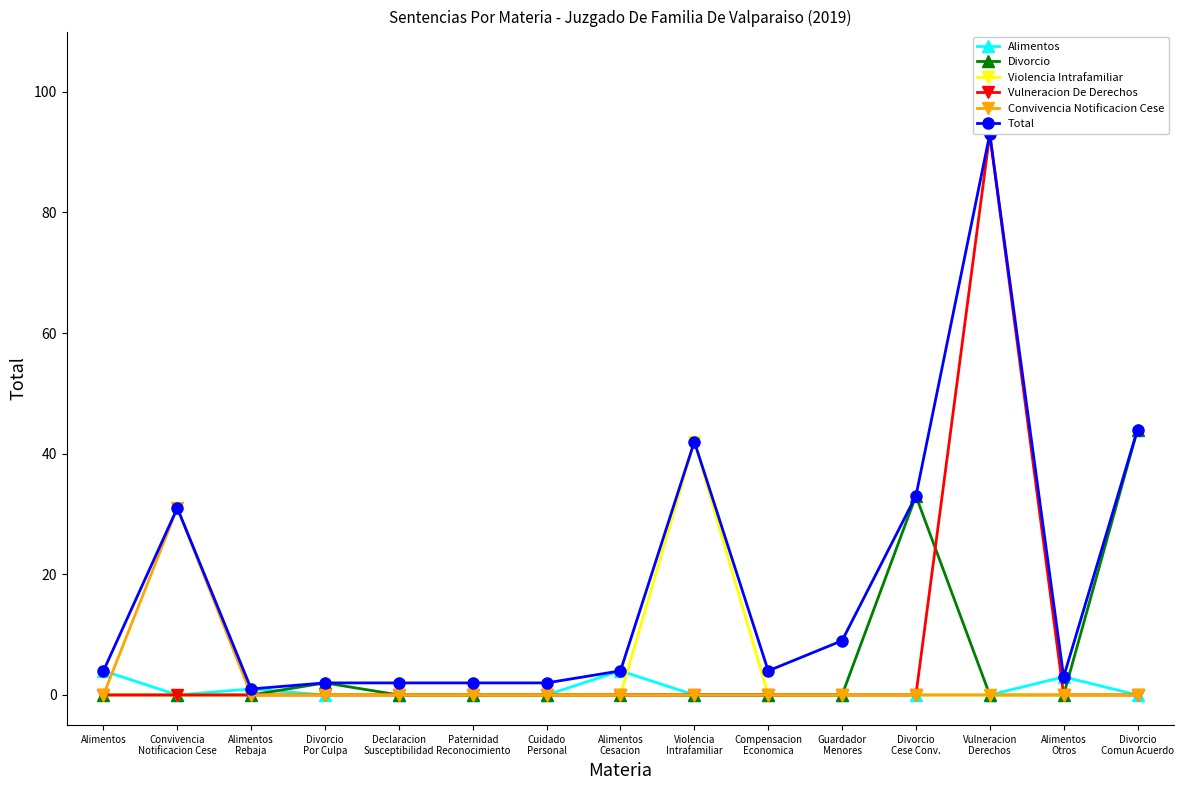

Does the chart display data point markers on the line(s)?

Yes